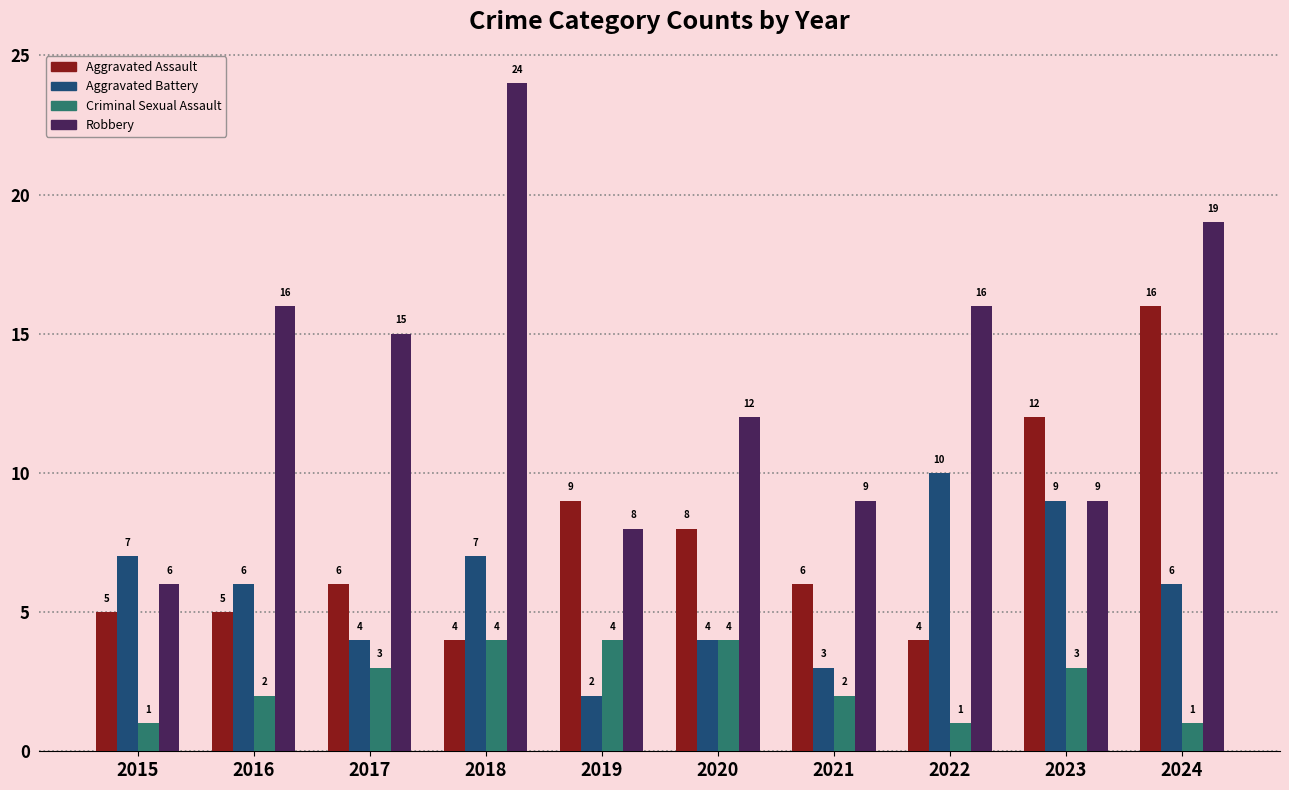

What are all the series names shown in the legend?

Aggravated Assault, Aggravated Battery, Criminal Sexual Assault, Robbery